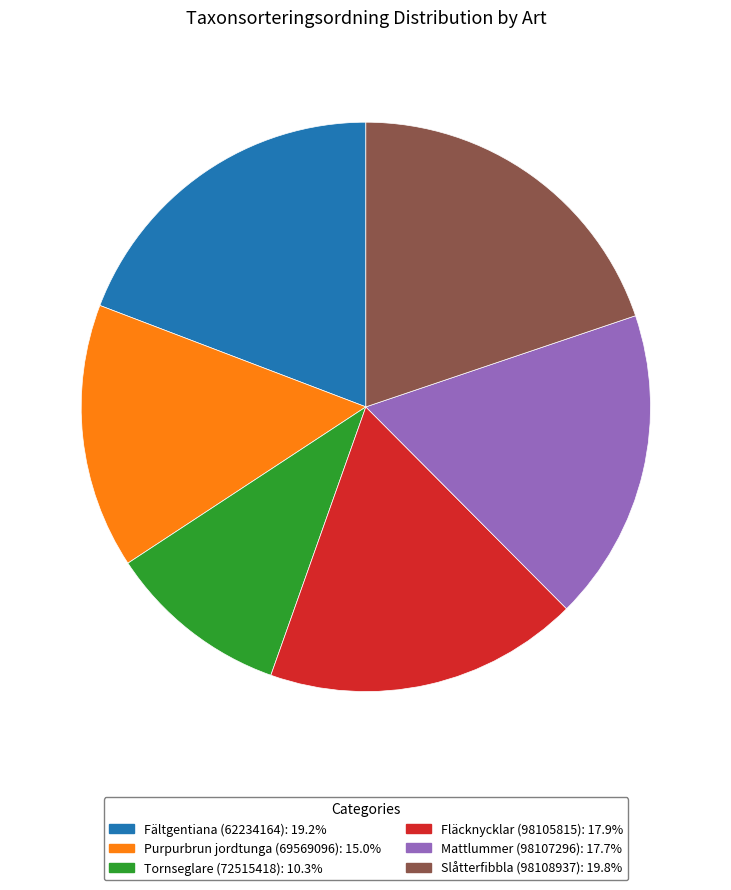

Which has a higher value, Slåtterfibbla (98108937) or Purpurbrun jordtunga (69569096)?

Slåtterfibbla (98108937)